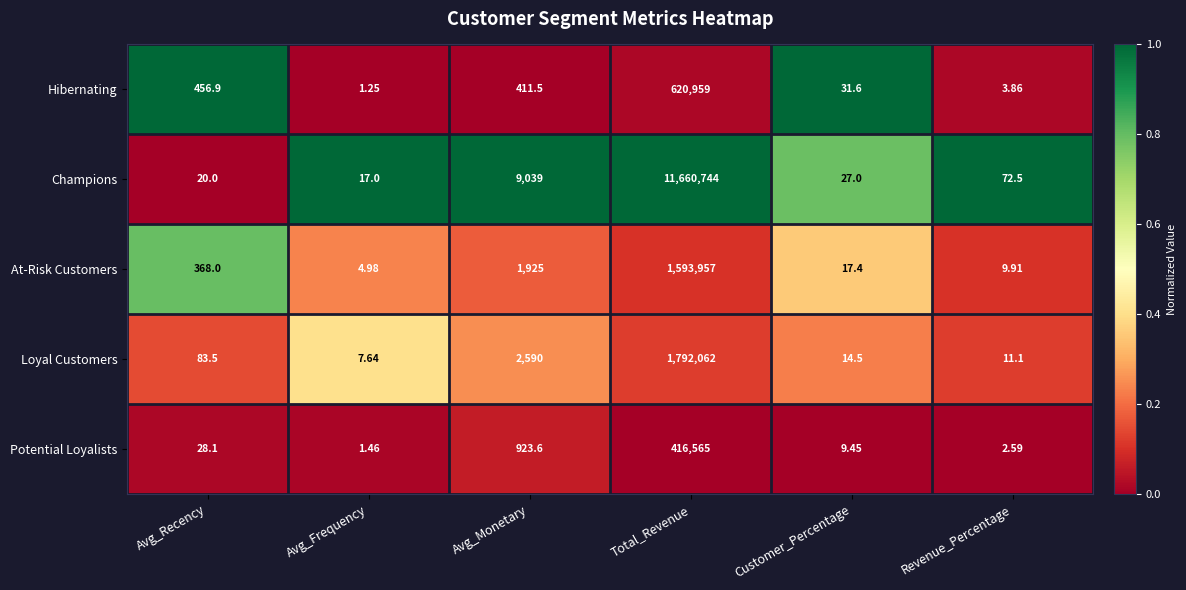

What is the greatest value displayed?

11660744.0